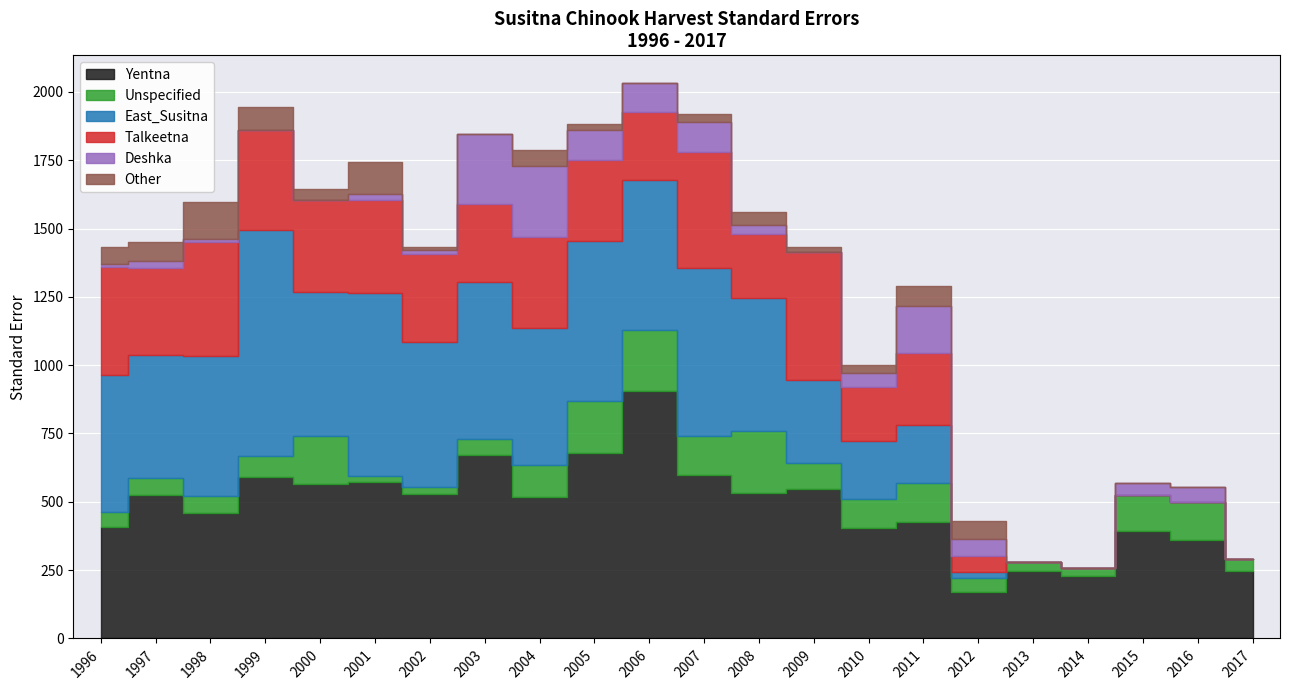

How many values in Deshka are above zero?

16